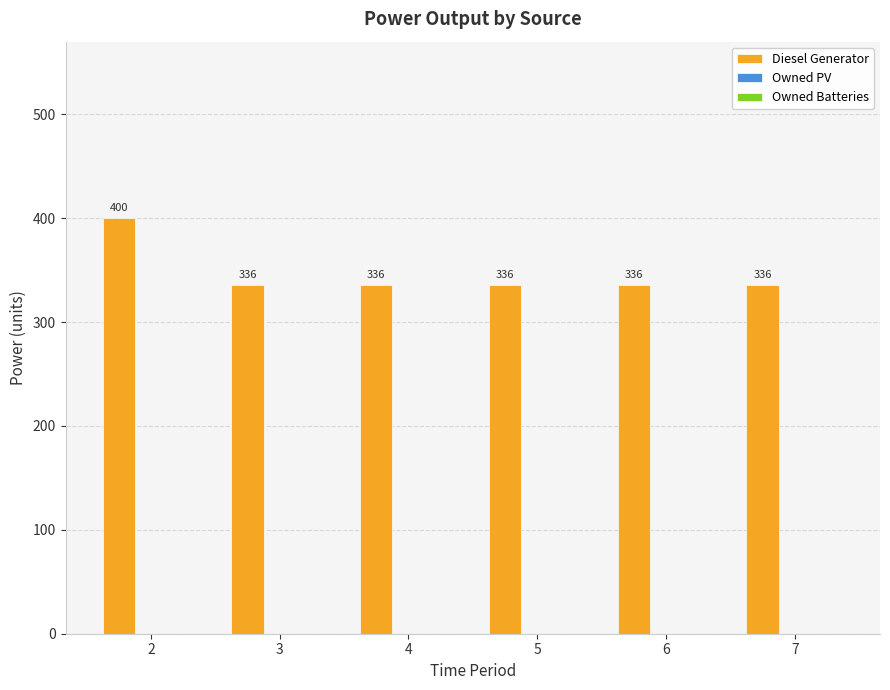

What is the average value?

347